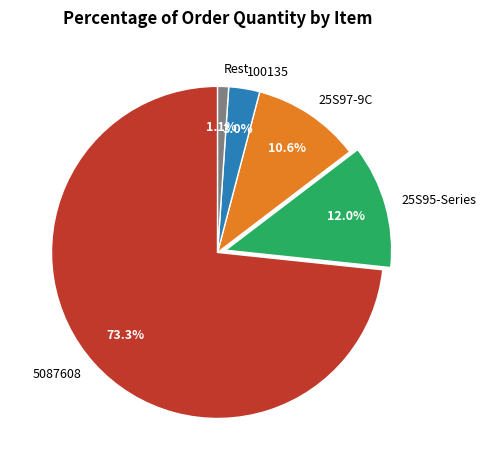

Which category has the biggest portion of the pie?

5087608